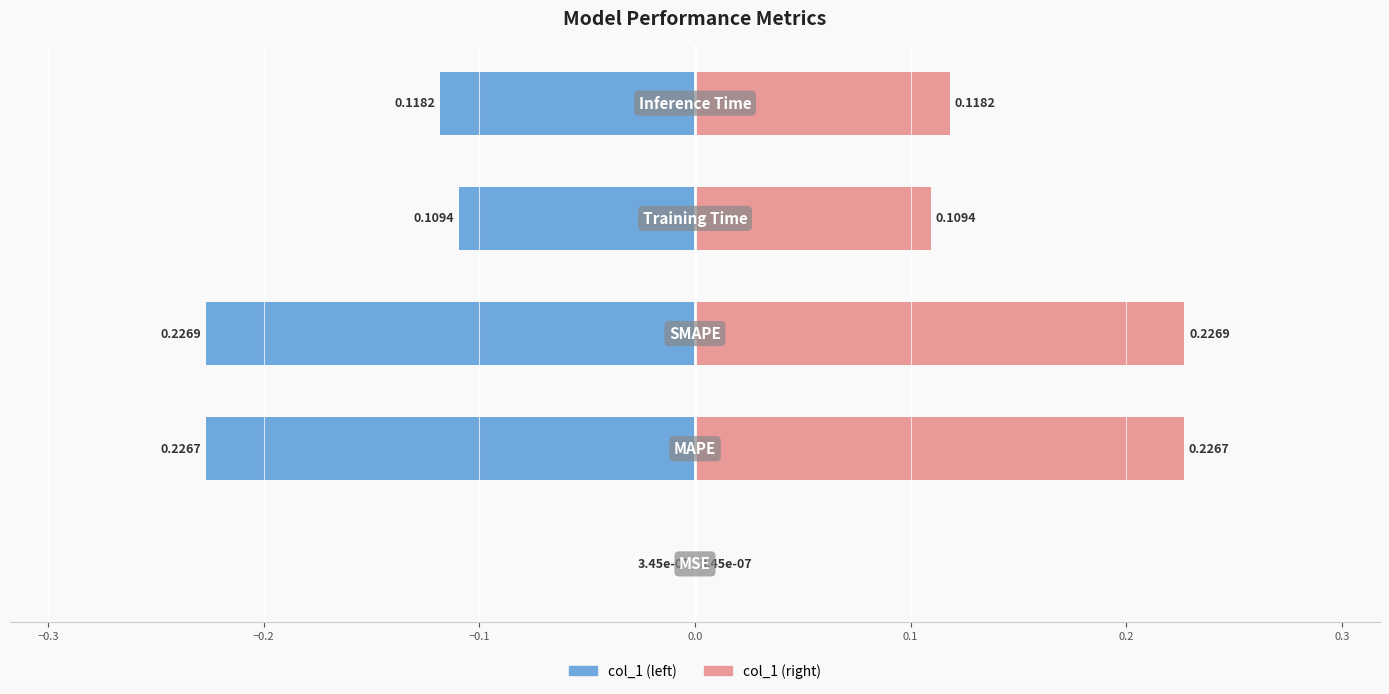

Which series has the largest range (max minus min)?

col_1 (left)